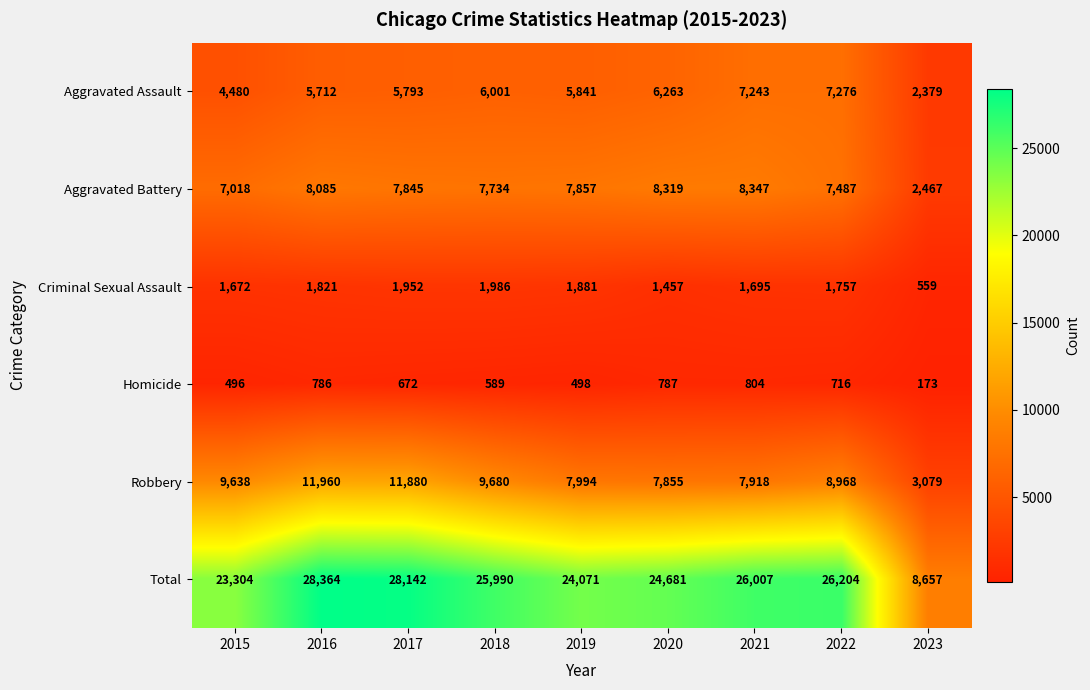

At which category does the chart reach its minimum across all series?

2023